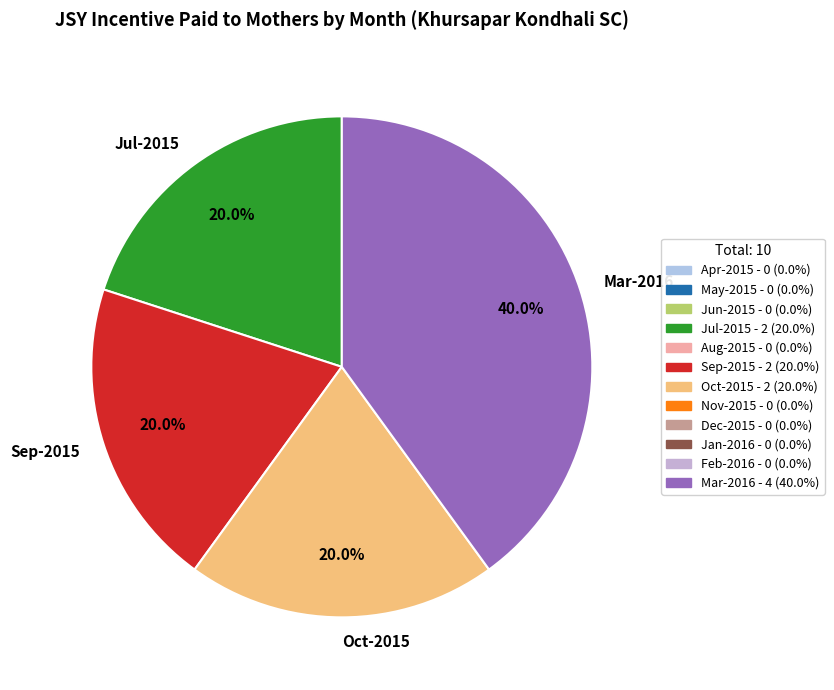

How much of the chart is everything except Oct-2015?

80.0%